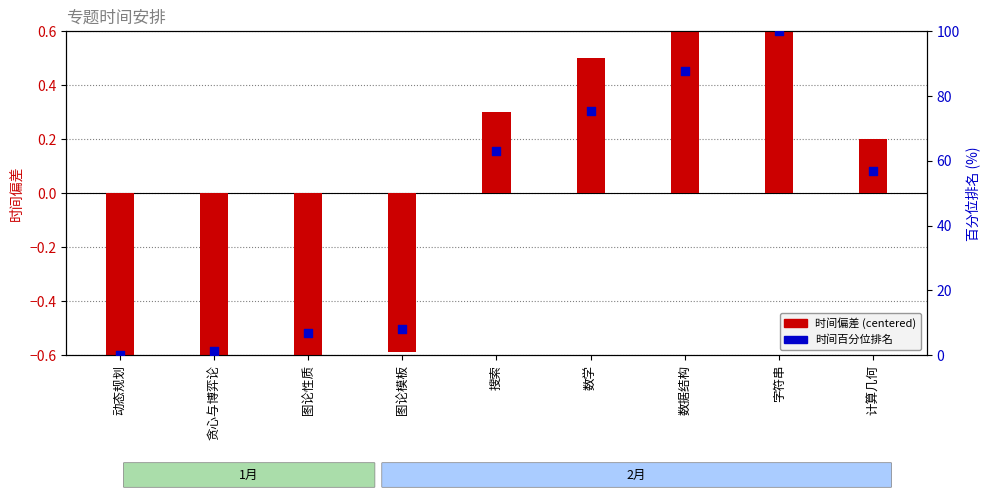

What are all the series names shown in the legend?

时间偏差 (centered), 时间百分位排名